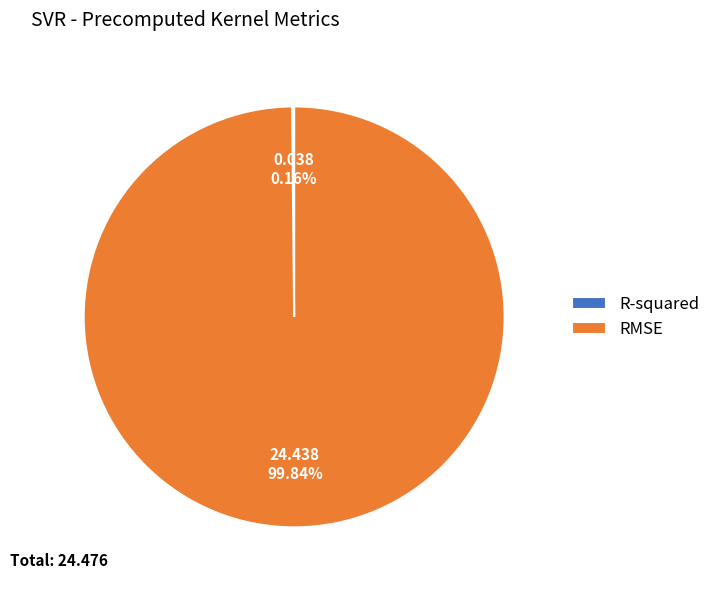

Is it true that RMSE is 93% of the pie?

False